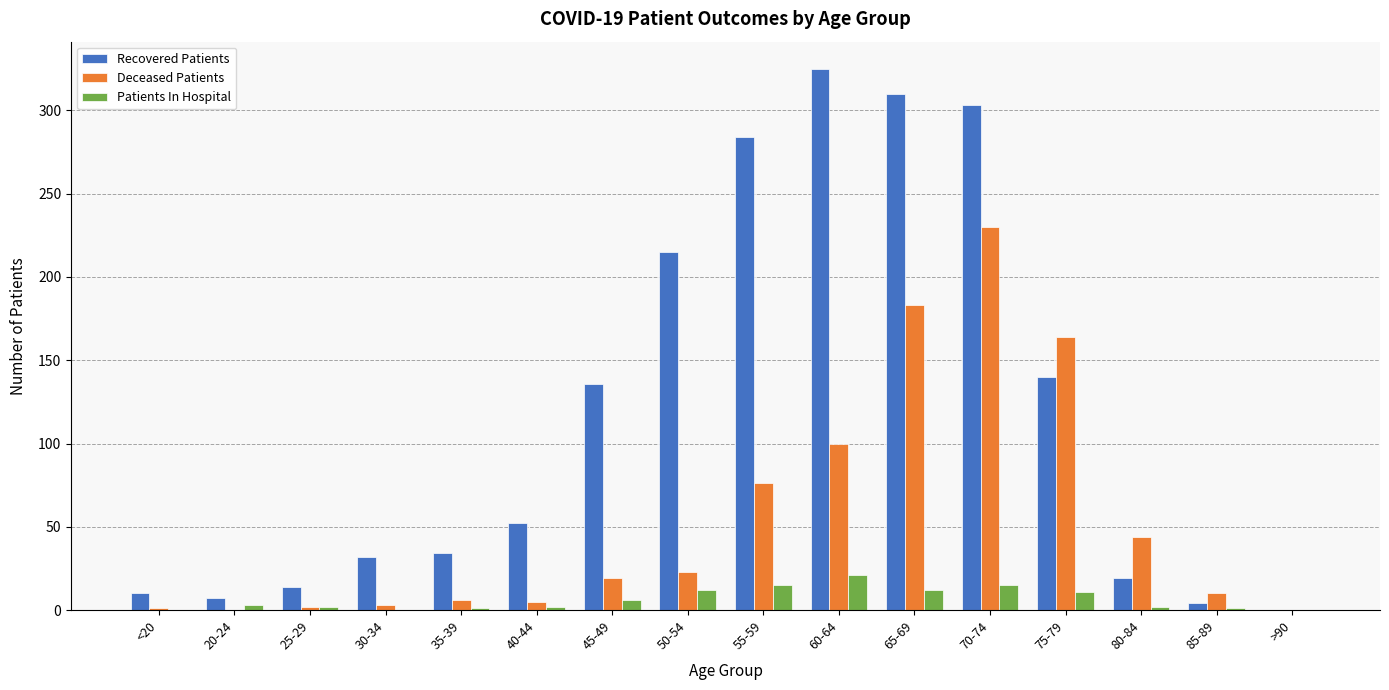

What is the greatest value displayed?

325